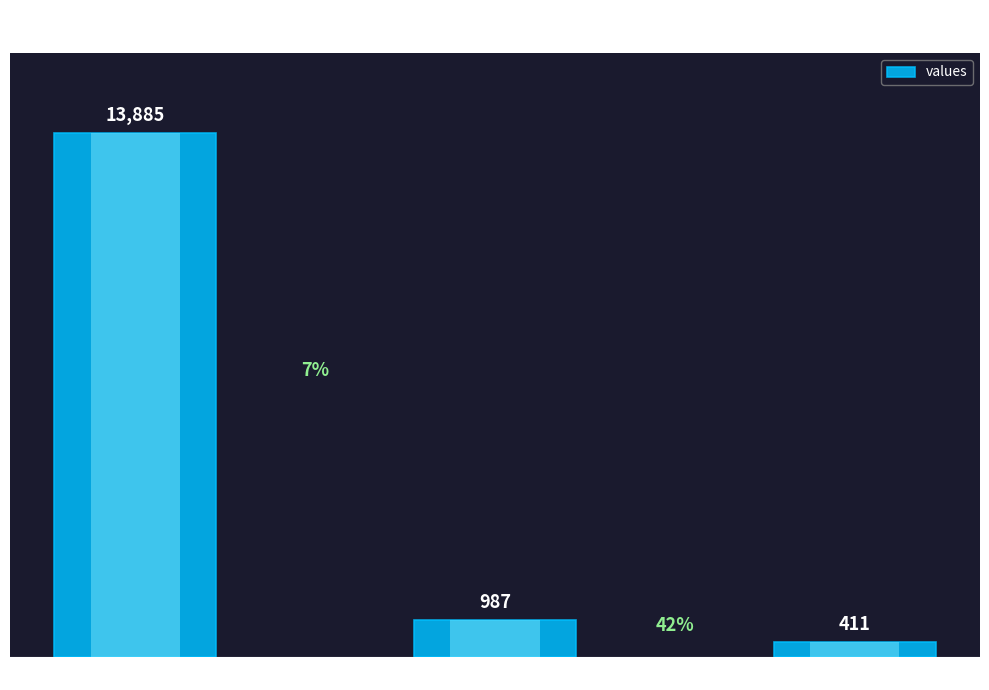

Is it true that the value at count is 13885?

True